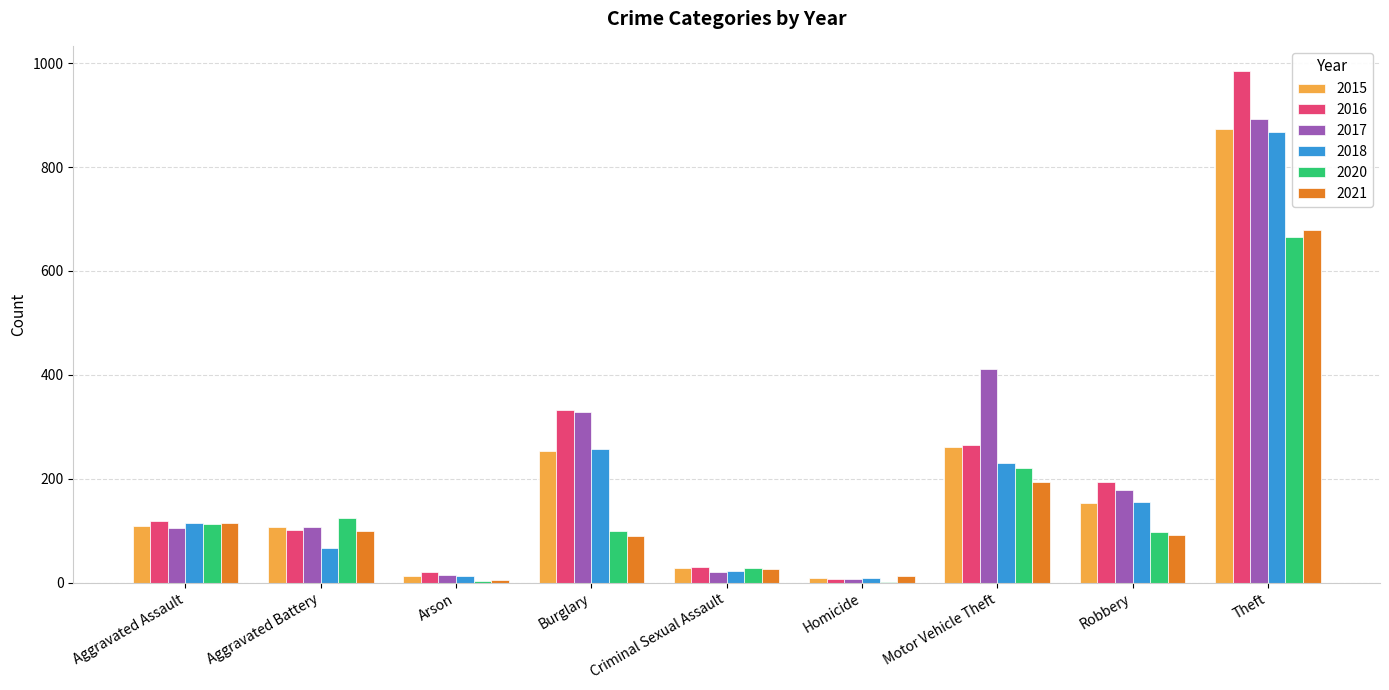

Where is 2016 nearest to the value 495?

Burglary